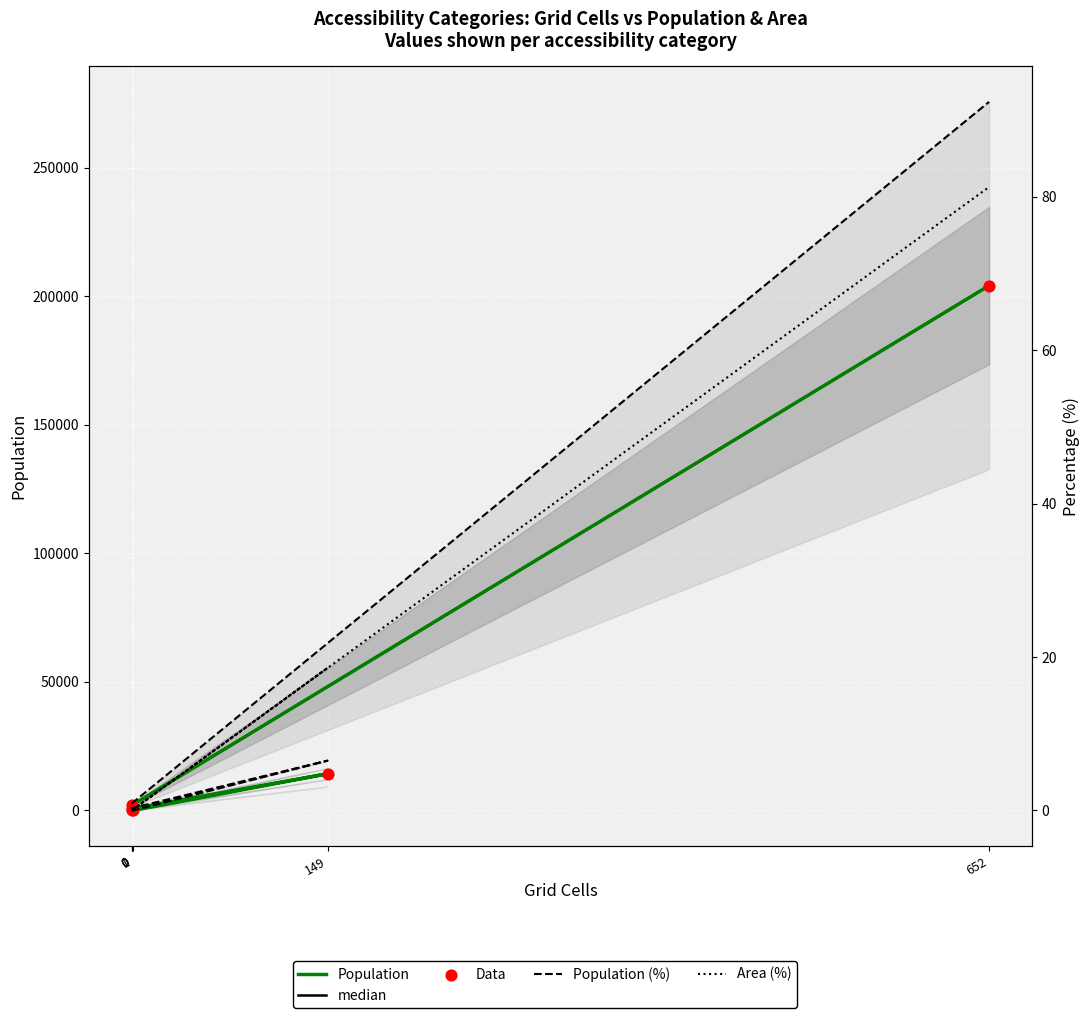

At which category is the sum across all series the highest?

652